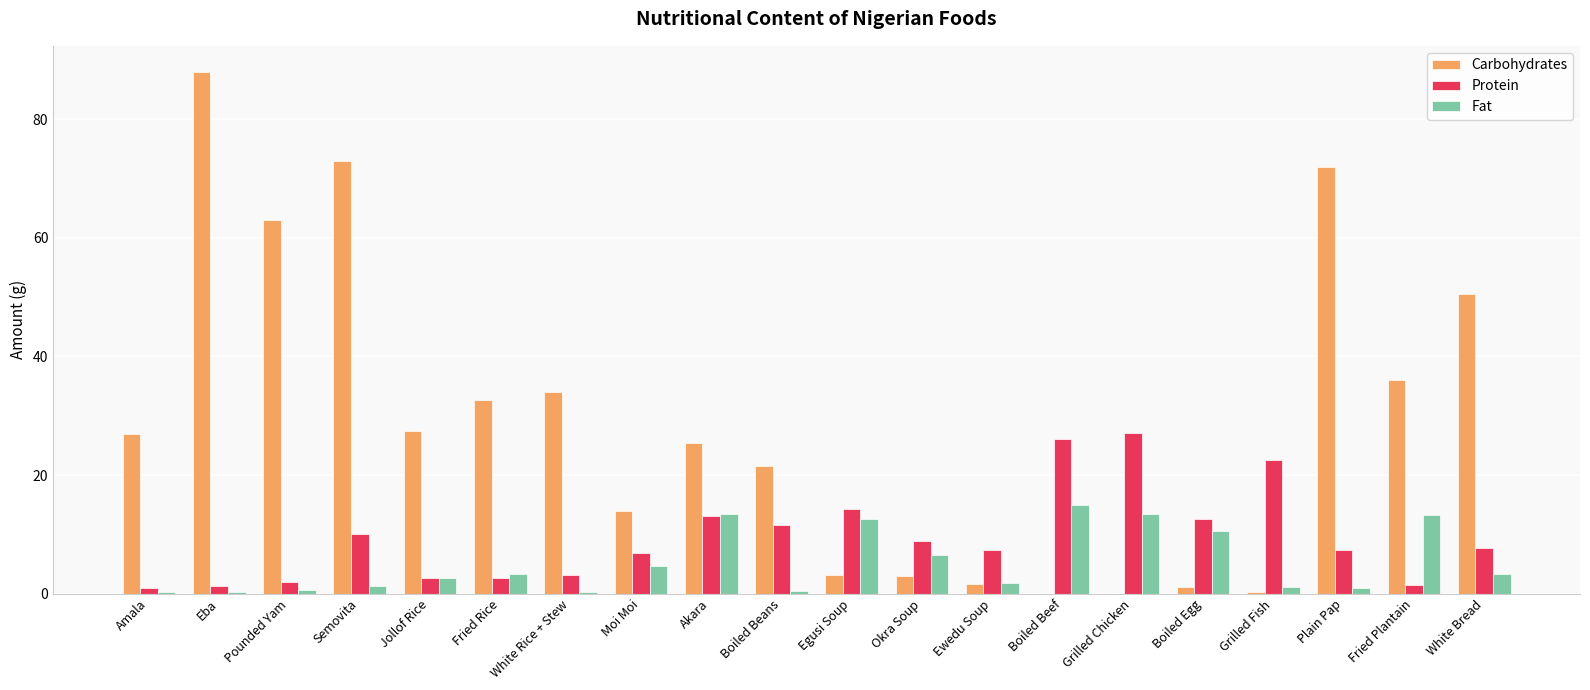

Where is Fat nearest to the value 7?

Okra Soup